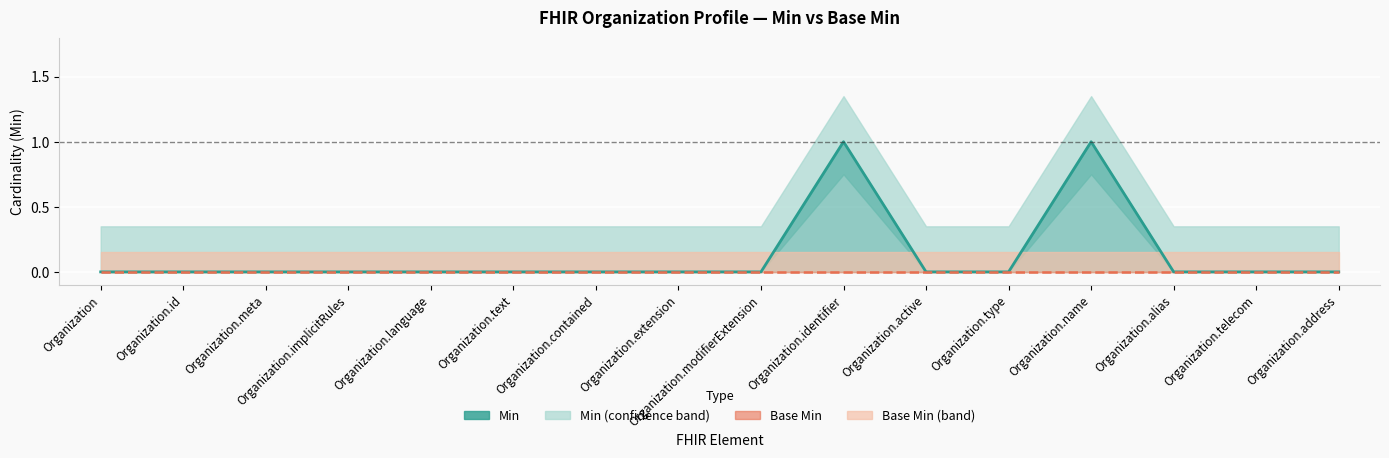

True or false: Min and Base Min intersect in this chart.

False